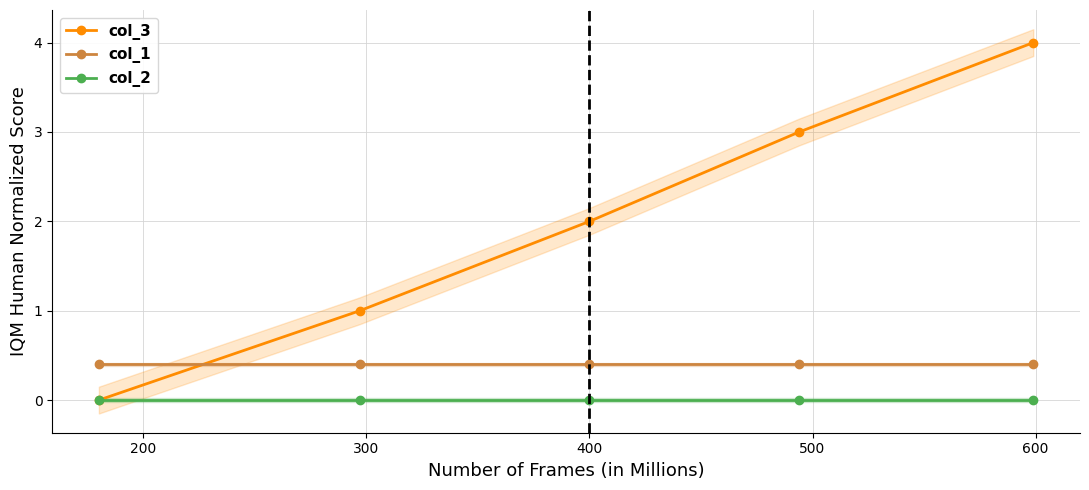

What is the maximum value for col_1?

0.4